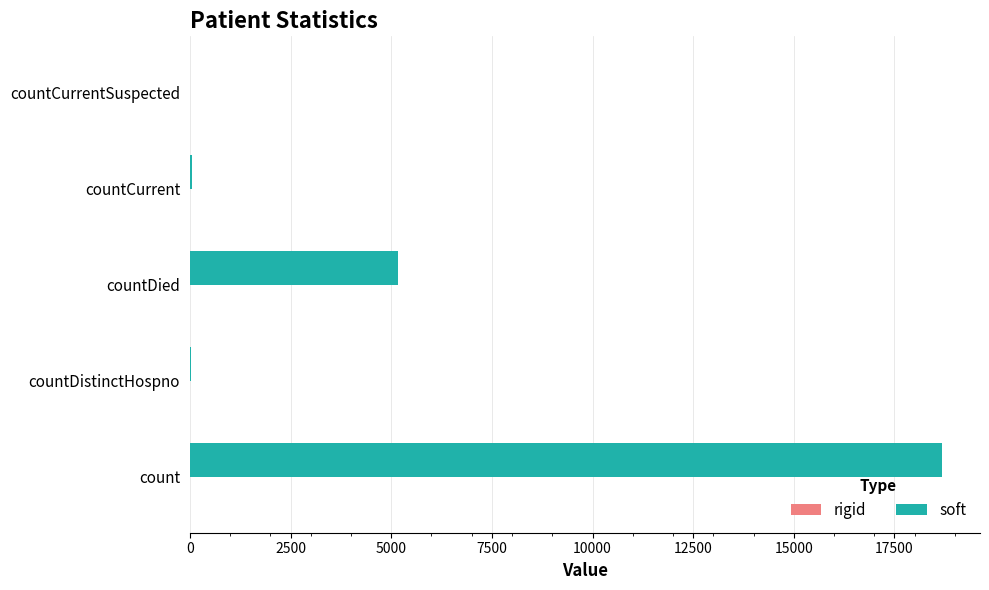

Where is the data nearest to the value 9344?

countDied